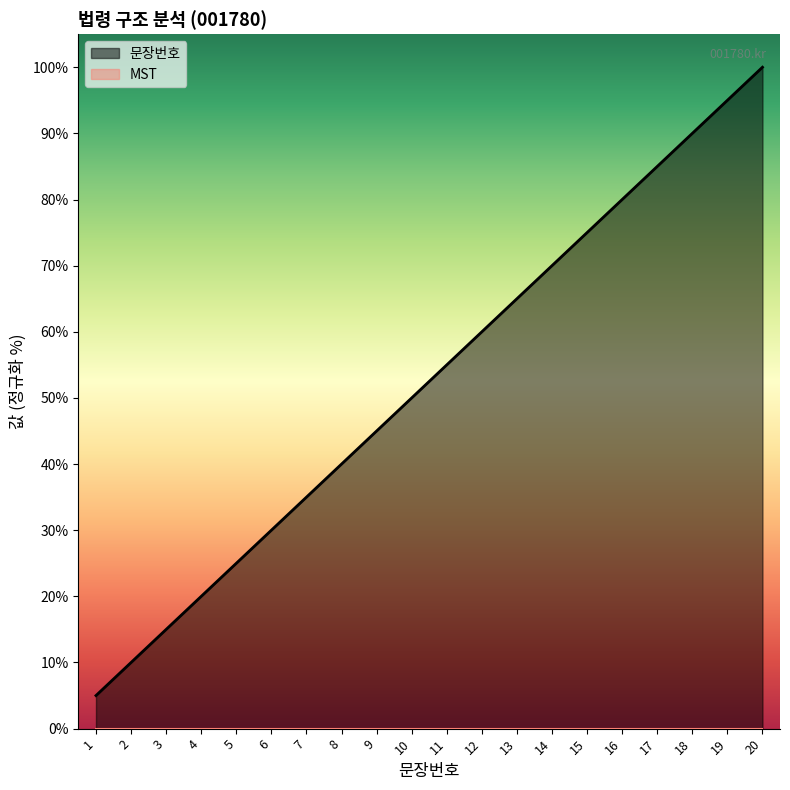

What is the difference between the maximum and minimum values?

95.0